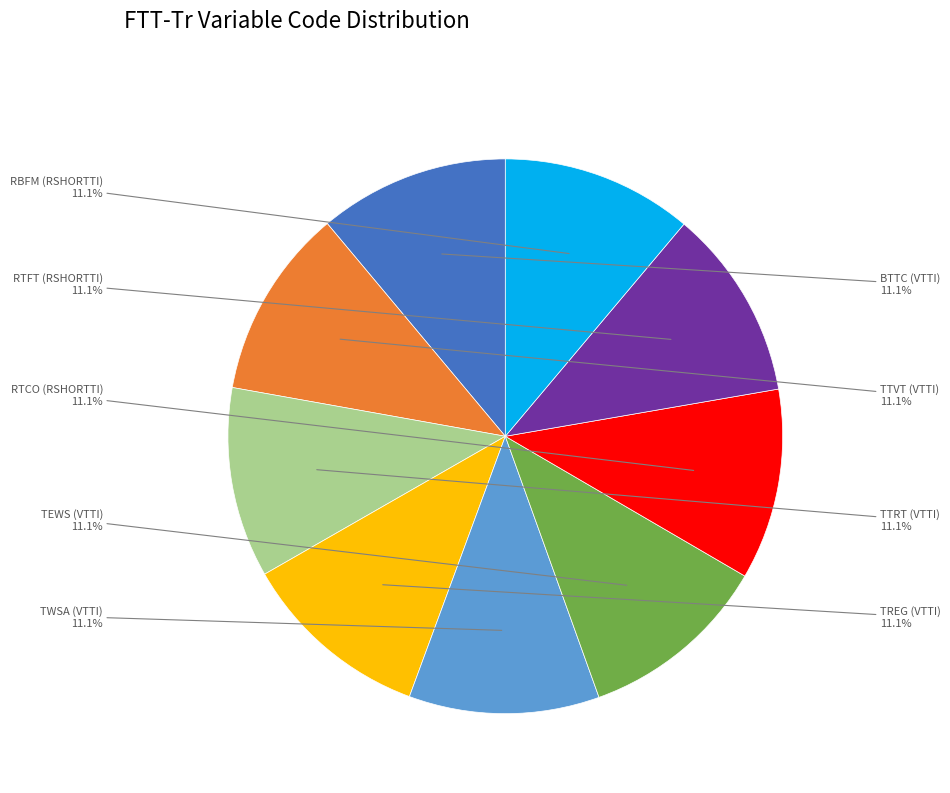

How many segments does this pie chart have?

9